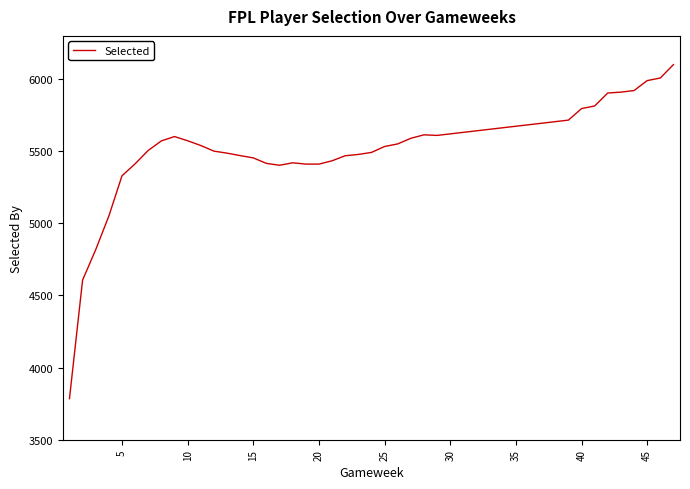

What is the difference between the maximum and minimum values?

2316